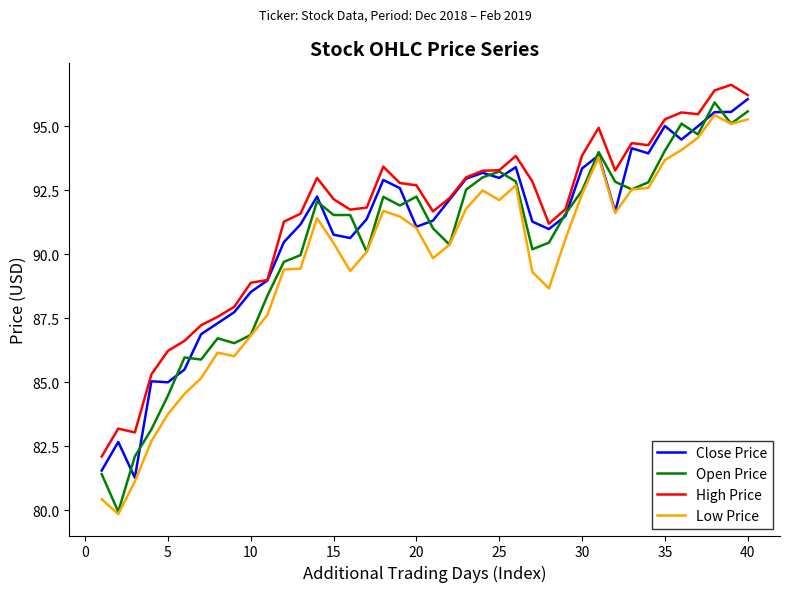

Does the chart display data point markers on the line(s)?

No